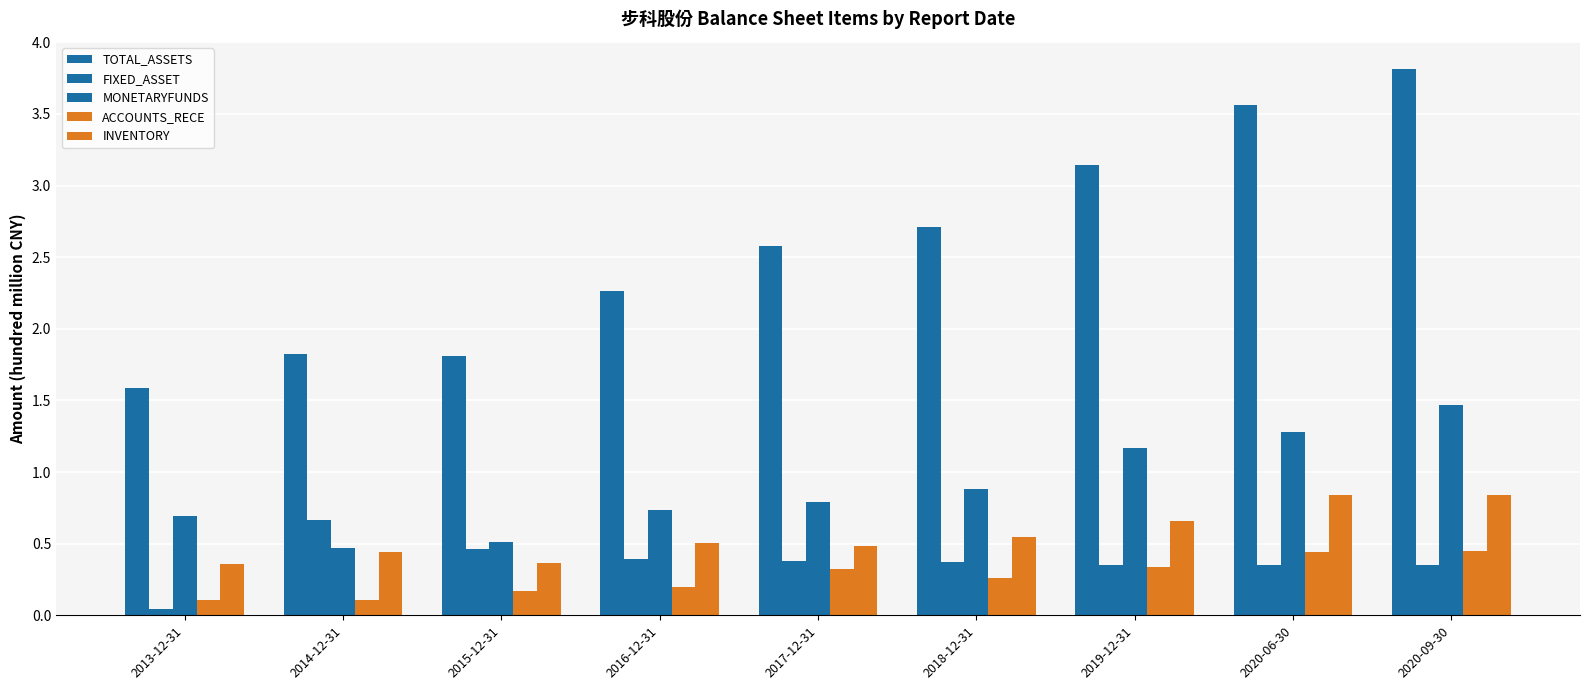

Reading left to right, what are all the values shown in this chart?

TOTAL_ASSETS: 2013-12-31=1.6	2014-12-31=1.8	2015-12-31=1.8	2016-12-31=2.3	2017-12-31=2.6	2018-12-31=2.7	2019-12-31=3.1	2020-06-30=3.6	2020-09-30=3.8
FIXED_ASSET: 2013-12-31=0.0	2014-12-31=0.7	2015-12-31=0.5	2016-12-31=0.4	2017-12-31=0.4	2018-12-31=0.4	2019-12-31=0.4	2020-06-30=0.4	2020-09-30=0.4
MONETARYFUNDS: 2013-12-31=0.7	2014-12-31=0.5	2015-12-31=0.5	2016-12-31=0.7	2017-12-31=0.8	2018-12-31=0.9	2019-12-31=1.2	2020-06-30=1.3	2020-09-30=1.5
ACCOUNTS_RECE: 2013-12-31=0.1	2014-12-31=0.1	2015-12-31=0.2	2016-12-31=0.2	2017-12-31=0.3	2018-12-31=0.3	2019-12-31=0.3	2020-06-30=0.4	2020-09-30=0.4
INVENTORY: 2013-12-31=0.4	2014-12-31=0.4	2015-12-31=0.4	2016-12-31=0.5	2017-12-31=0.5	2018-12-31=0.5	2019-12-31=0.7	2020-06-30=0.8	2020-09-30=0.8